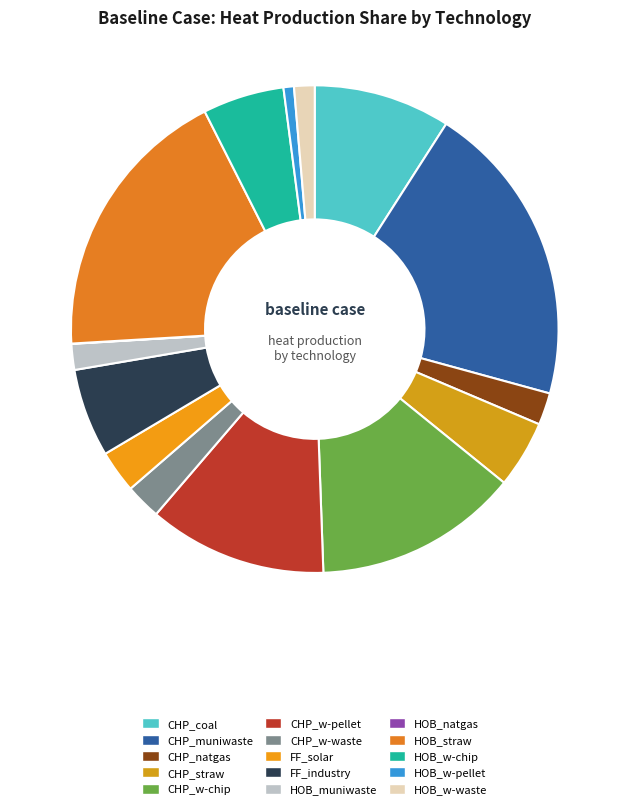

Which has a higher value, HOB_muniwaste or HOB_natgas?

HOB_muniwaste